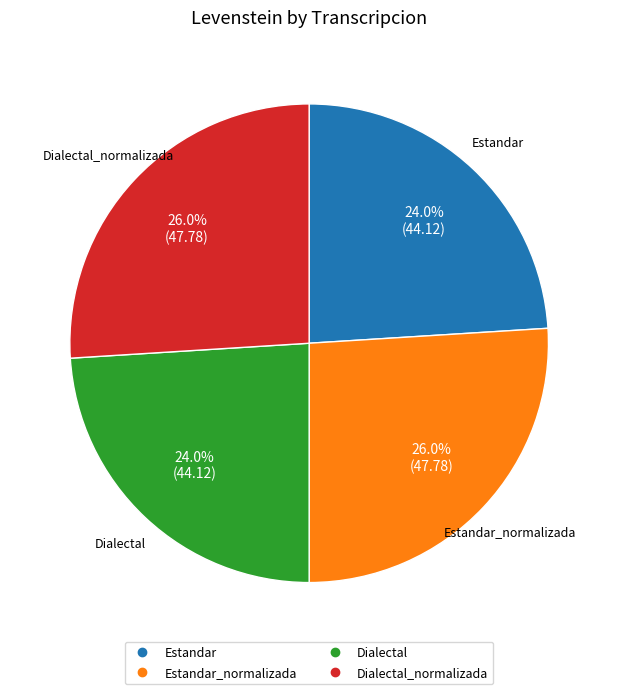

Does any single category account for the majority?

No